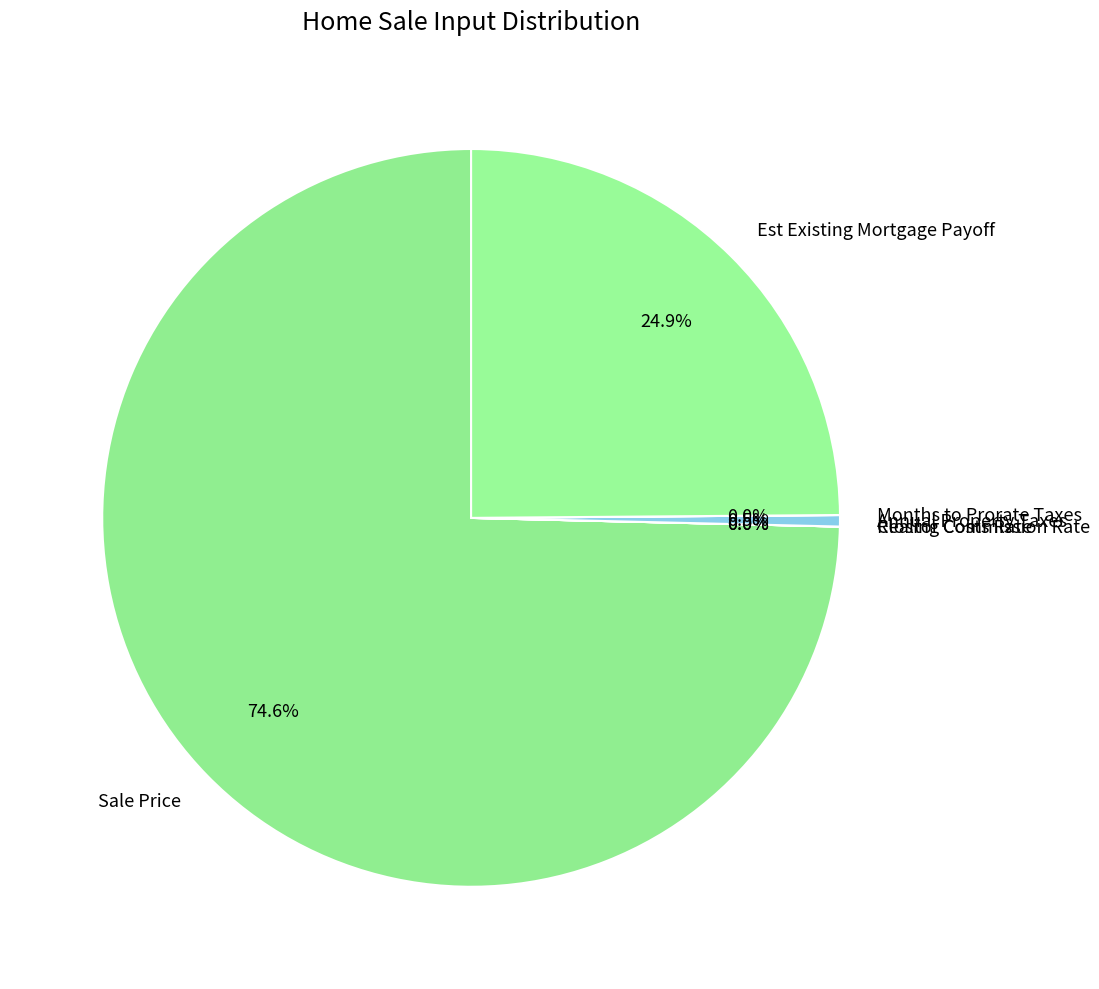

Does Annual Property Taxes account for over 50% of the chart?

No